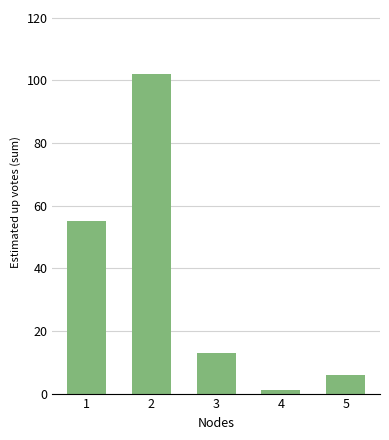

What is the average value?

35